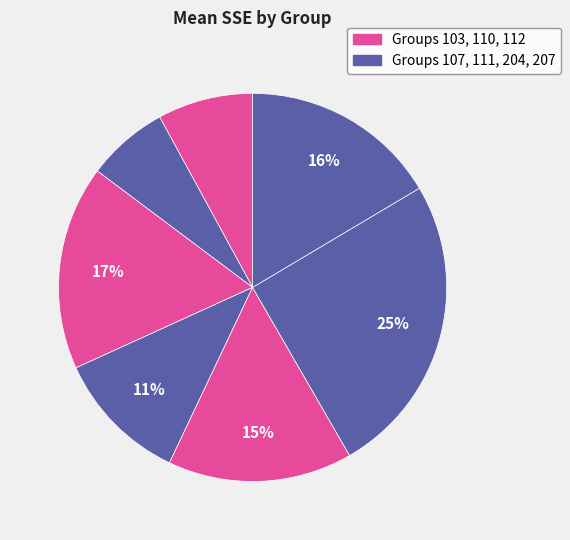

To the nearest percent, what is the difference between the largest and smallest slice percentages?

18%